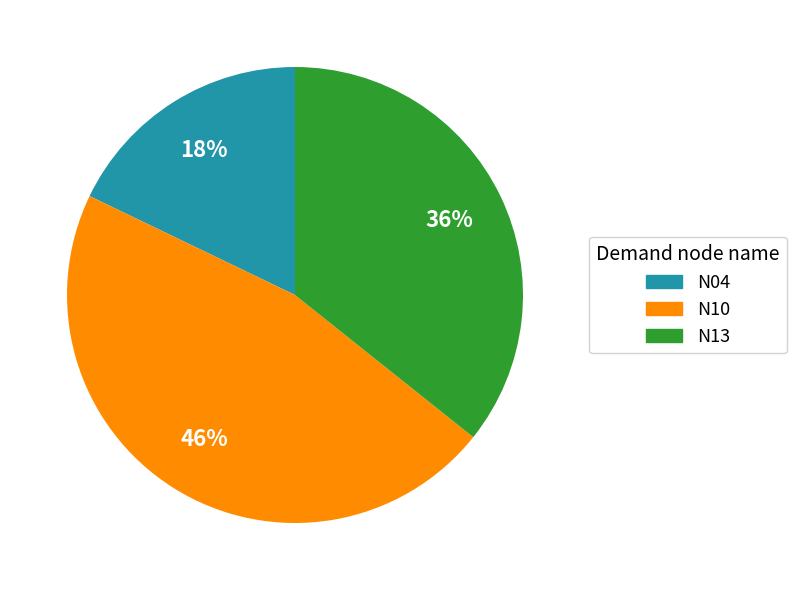

Approximately how many times larger is the value at N13 compared to N04?

2.0